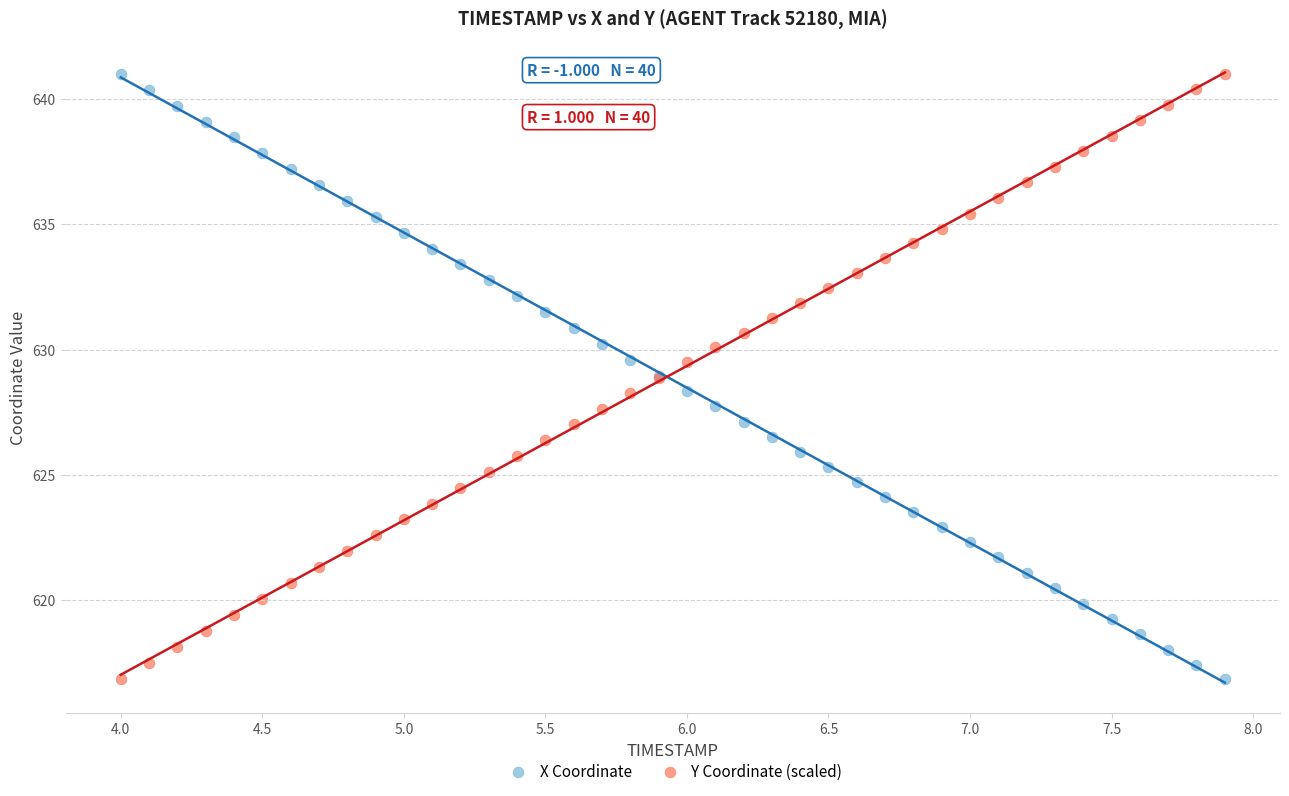

What is the X range (max minus min) for the scatter plot?

3.9